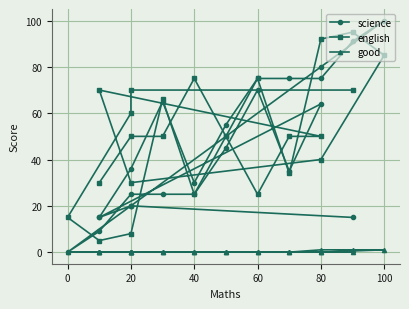

The value of science at 60 is 104. True or false?

False